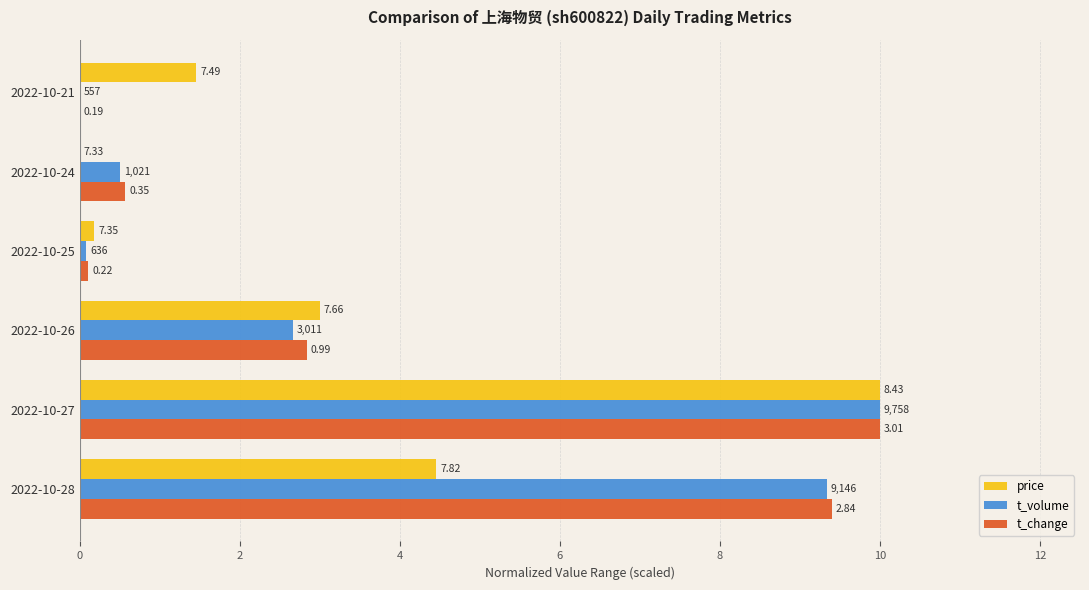

Reading left to right, what are all the values shown in this chart?

price: 4.5	10.0	3.0	0.2	0.0	1.5
t_volume: 9.3	10.0	2.7	0.1	0.5	0.0
t_change: 9.4	10.0	2.8	0.1	0.6	0.0